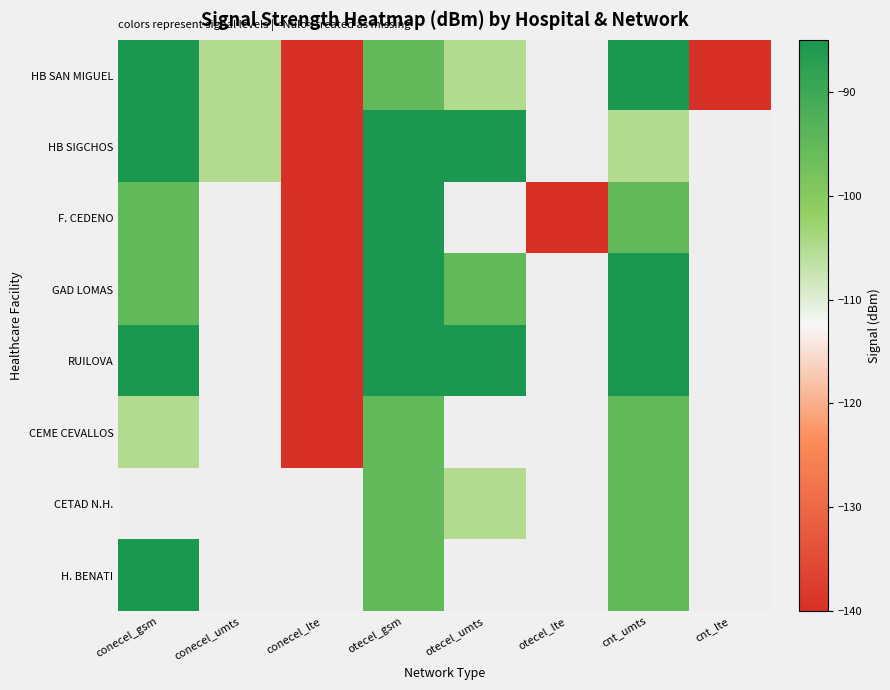

At which label does F. CEDENO reach its peak?

otecel_gsm